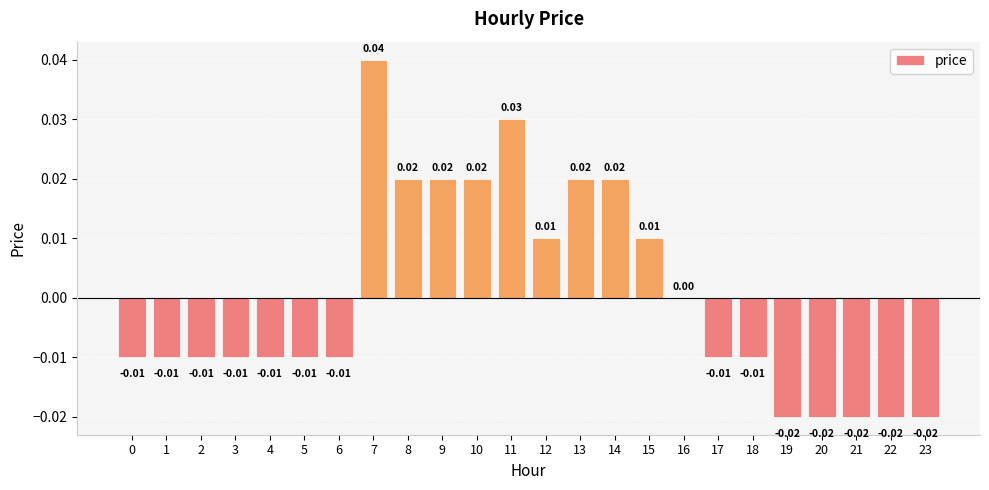

The chart shows a value of -0.0 at 6. True or false?

True